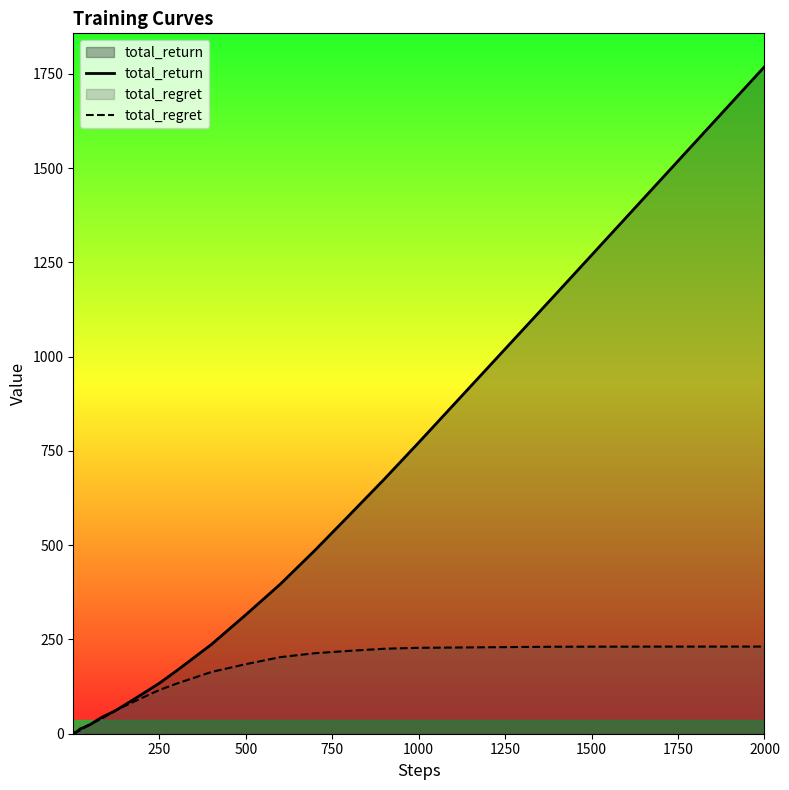

Which series has the largest total across all categories?

total_return